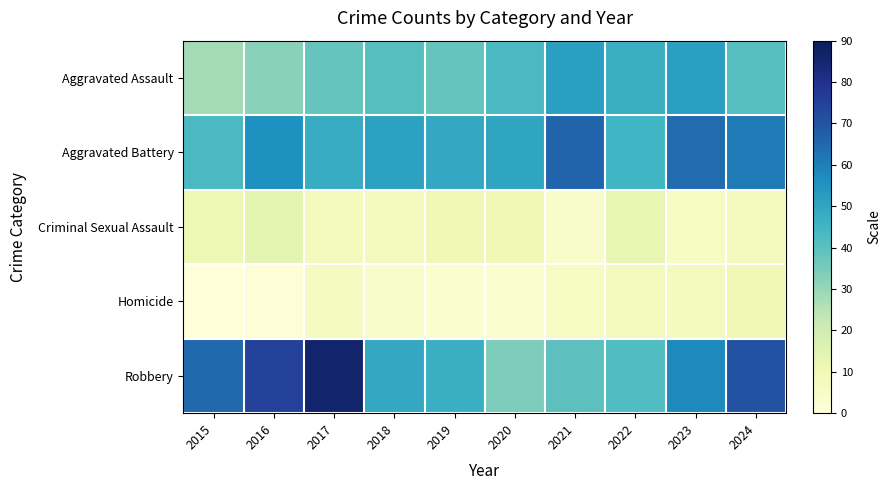

Reading right to left, list all the values displayed in this chart.

Aggravated Assault: 2024=41	2023=52	2022=47	2021=52	2020=43	2019=38	2018=41	2017=38	2016=32	2015=28
Aggravated Battery: 2024=61	2023=64	2022=45	2021=66	2020=50	2019=49	2018=51	2017=48	2016=56	2015=43
Criminal Sexual Assault: 2024=8	2023=6	2022=13	2021=4	2020=10	2019=10	2018=8	2017=8	2016=14	2015=11
Homicide: 2024=10	2023=8	2022=8	2021=6	2020=3	2019=3	2018=4	2017=7	2016=1	2015=0
Robbery: 2024=70	2023=58	2022=42	2021=40	2020=34	2019=47	2018=49	2017=86	2016=75	2015=65